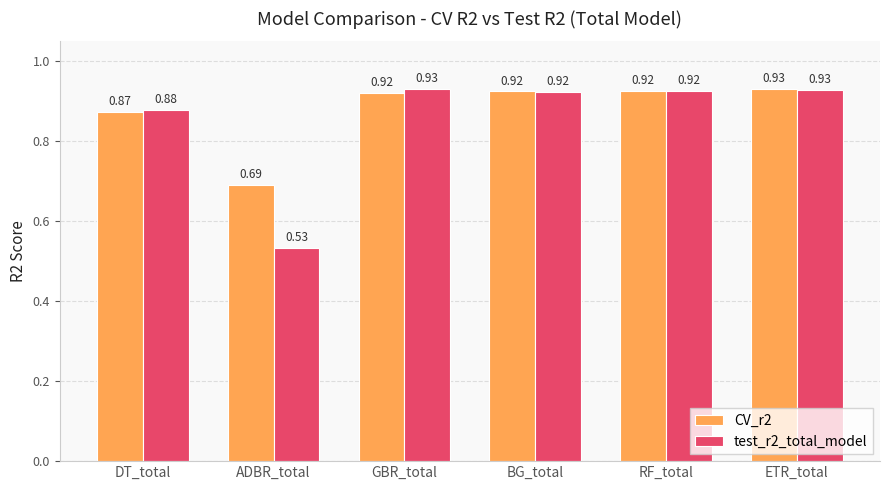

What is the difference between the maximum and minimum values in the test_r2_total_model series?

0.4